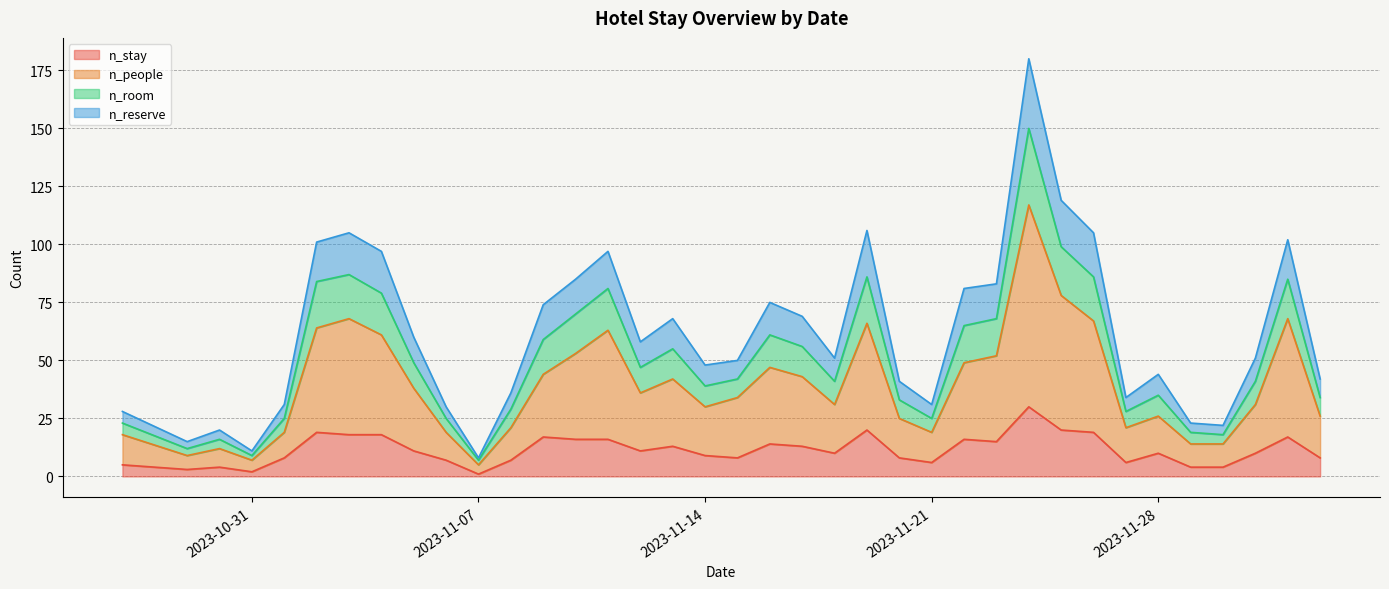

Where is the first local maximum for n_room?

2023-10-30